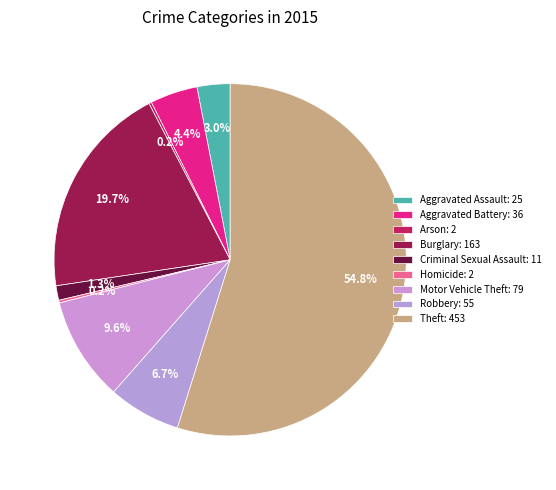

What percentage is the Theft slice, to the nearest percent?

55%